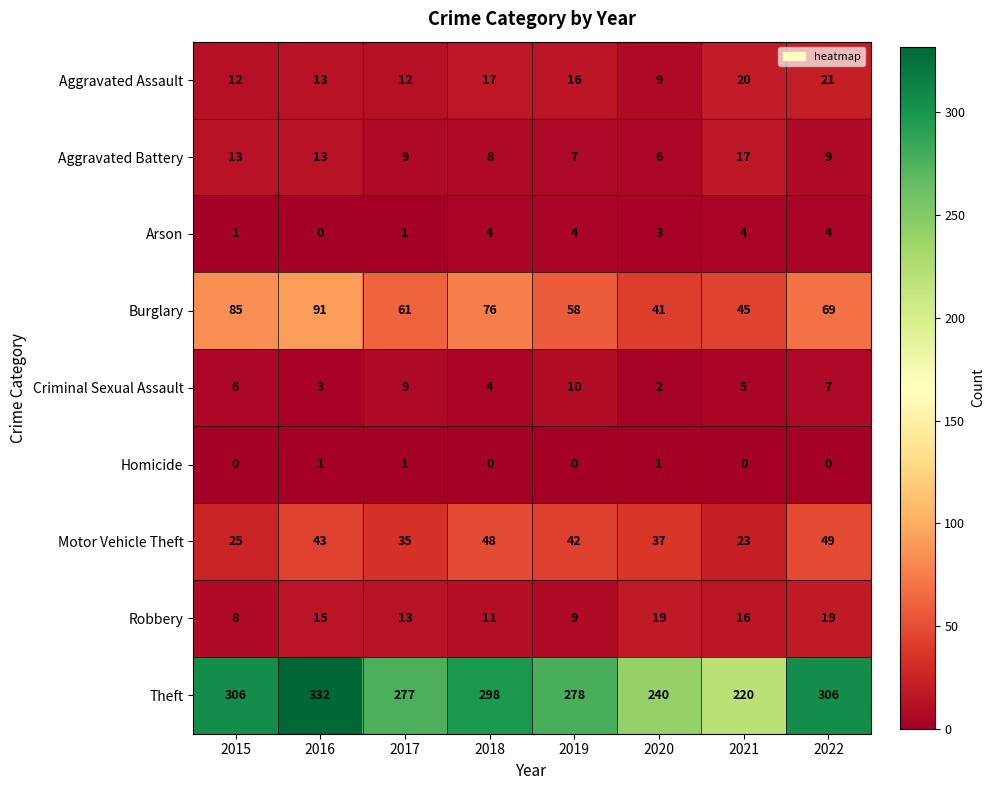

What is the total value across all series at 2020?

358